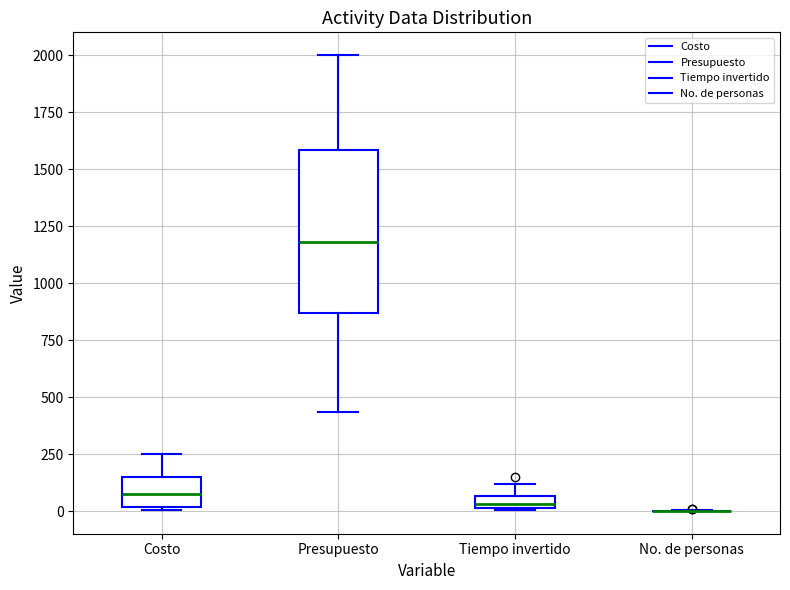

Comparing the boxes themselves (not the whiskers), which one is the tallest?

Presupuesto